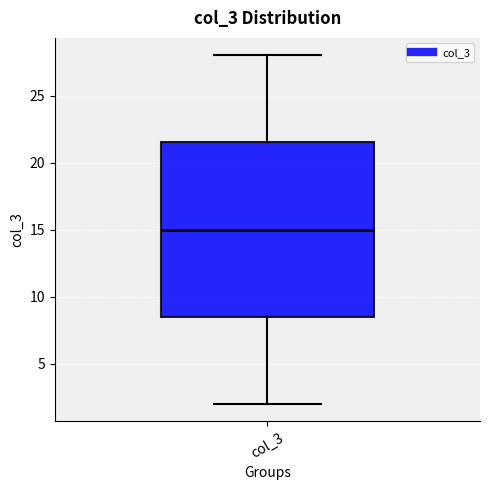

Read this box plot against the y-axis: the position of the median line, the range covered by the box, and the ends of both whiskers. The values are not printed on the chart, so give them approximately, as read against the axis.

median 15.0, box 8.5 to 21.5, whiskers 2.0 to 28.0